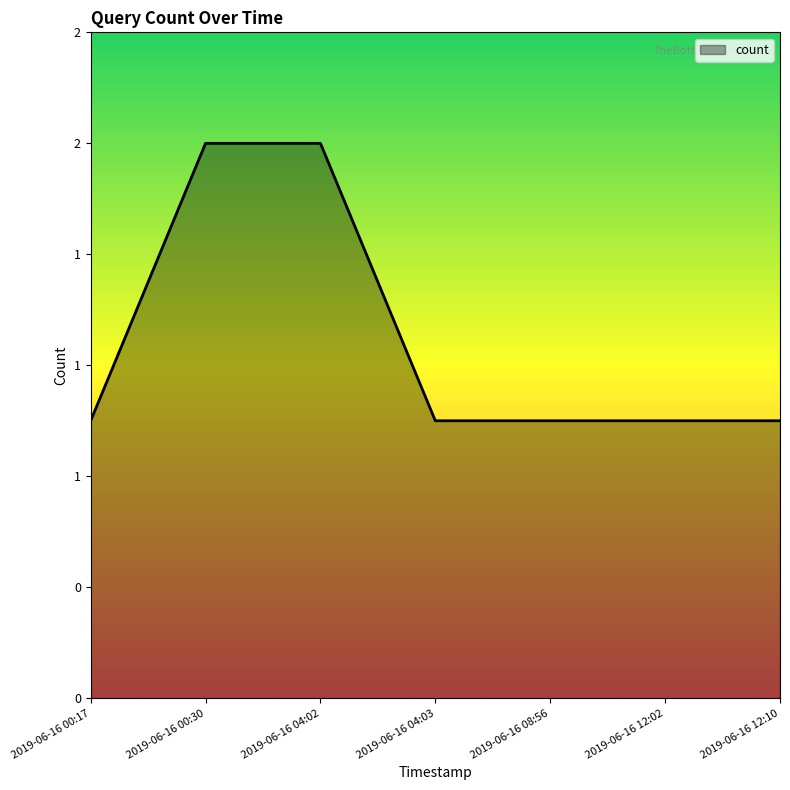

Reading left to right, transcribe all the data shown in this chart.

2019-06-16 00:17=1.2	2019-06-16 00:30=2.5	2019-06-16 04:02=2.5	2019-06-16 04:03=1.2	2019-06-16 08:56=1.2	2019-06-16 12:02=1.2	2019-06-16 12:10=1.2